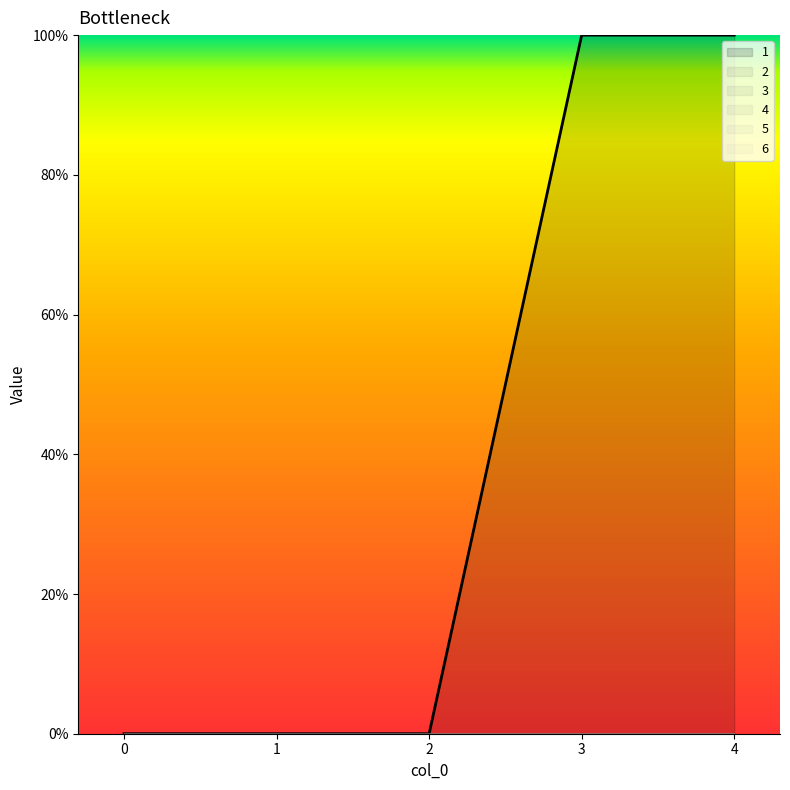

Rank the series at 0 from highest to lowest value.

1, 2, 3, 4, 5, 6